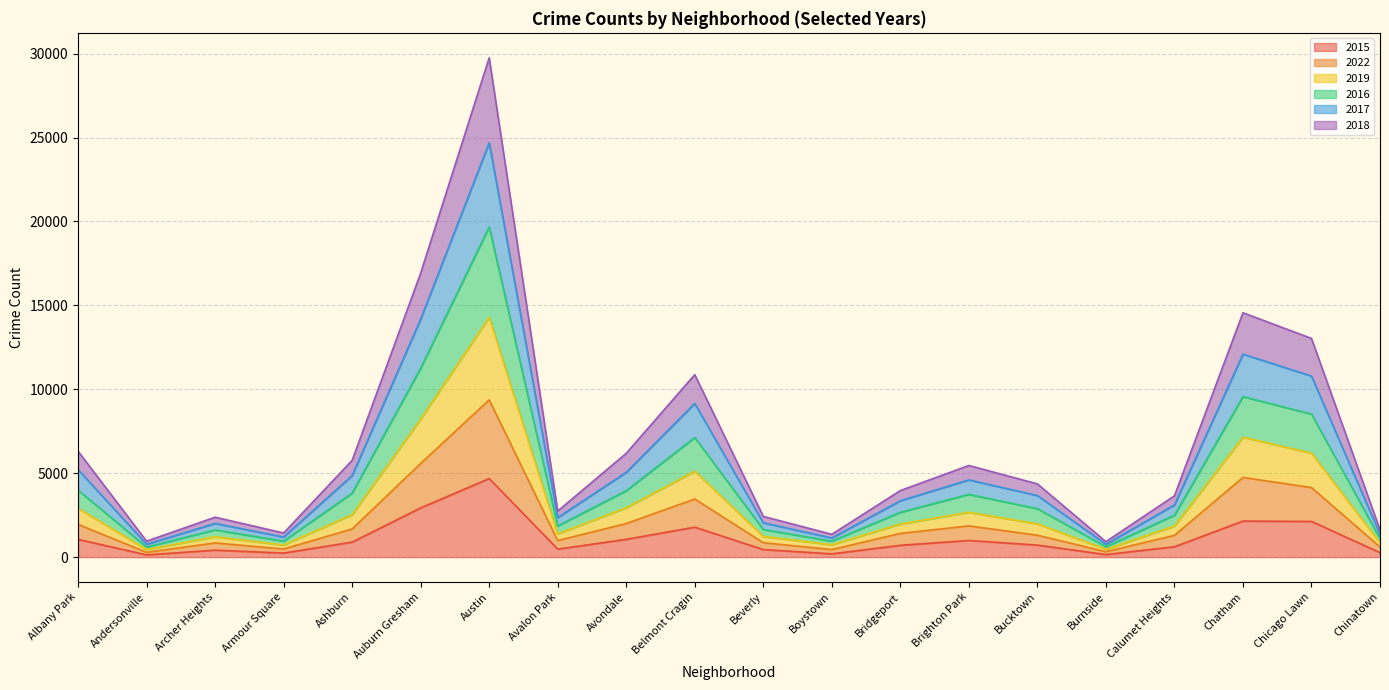

Which category has the highest value in the 2016 series?

Austin